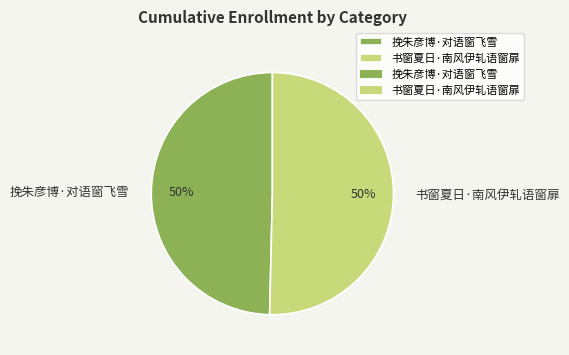

What percentage is the 书窗夏日·南风伊轧语窗扉 slice, to the nearest percent?

50%